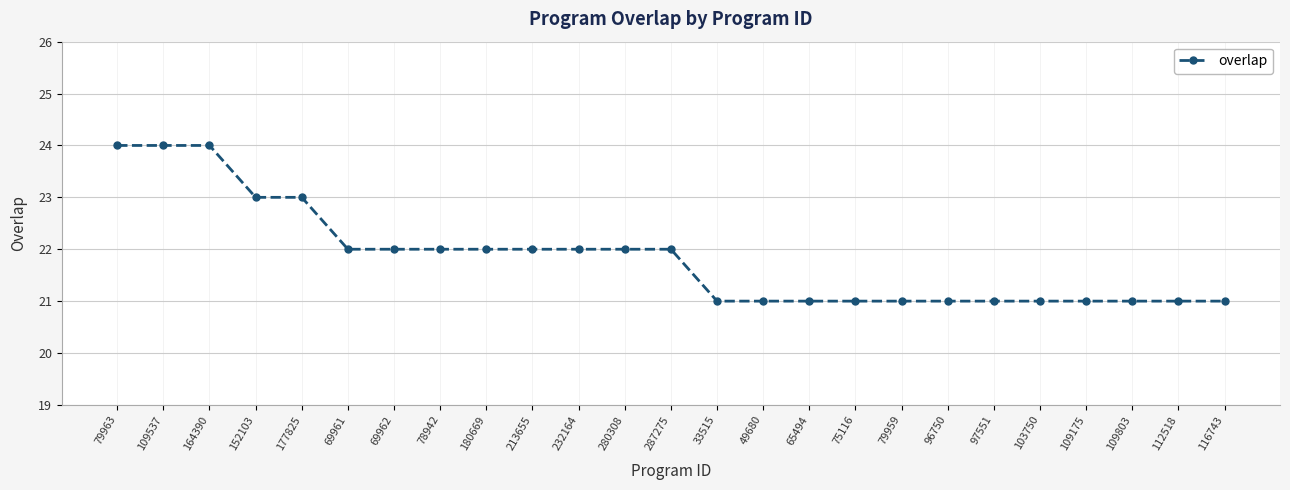

Between 97551 and 79963, which is larger?

79963